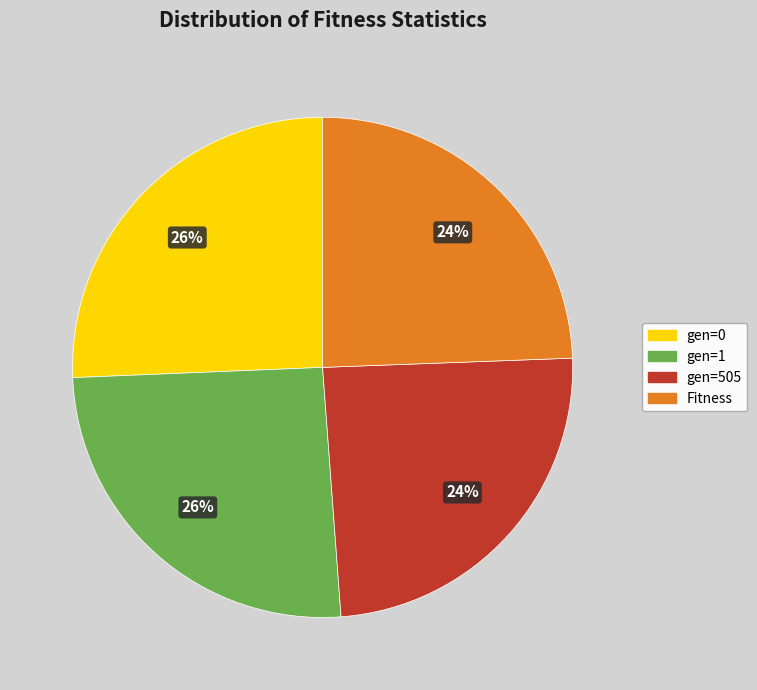

The gen=505 slice represents 34% of the pie. True or false?

False